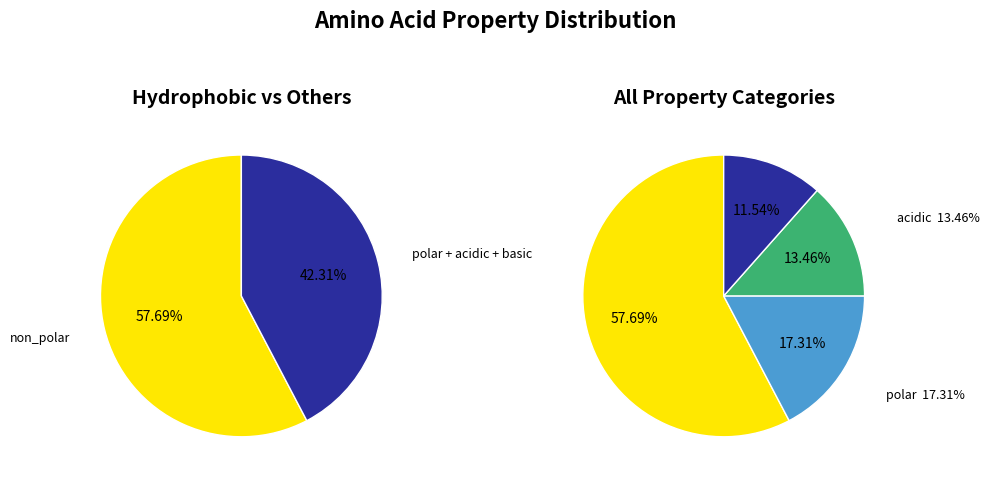

What percentage is the basic slice, to the nearest percent?

12%